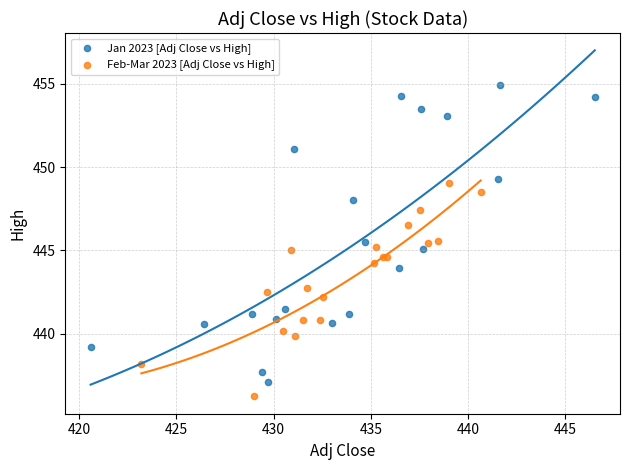

Which series has the widest spread of Y values?

Jan 2023 [Adj Close vs High]